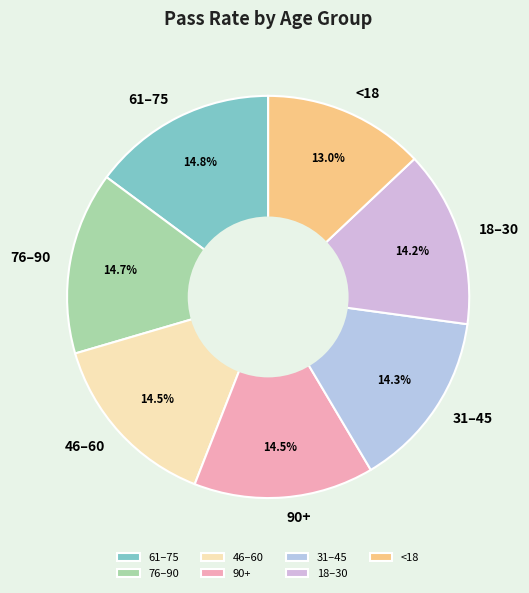

Do 61–75 and 18–30 together represent more than half of the pie?

No